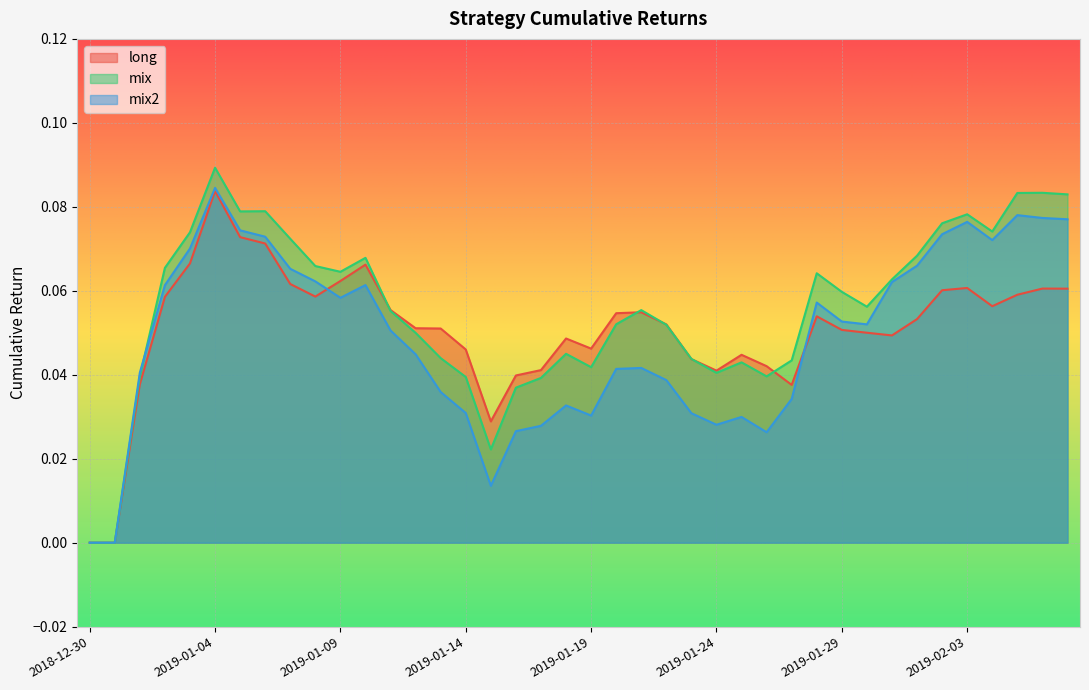

Is the value of mix at 2019-01-02 greater than the value of mix2 at 2019-01-09?

Yes